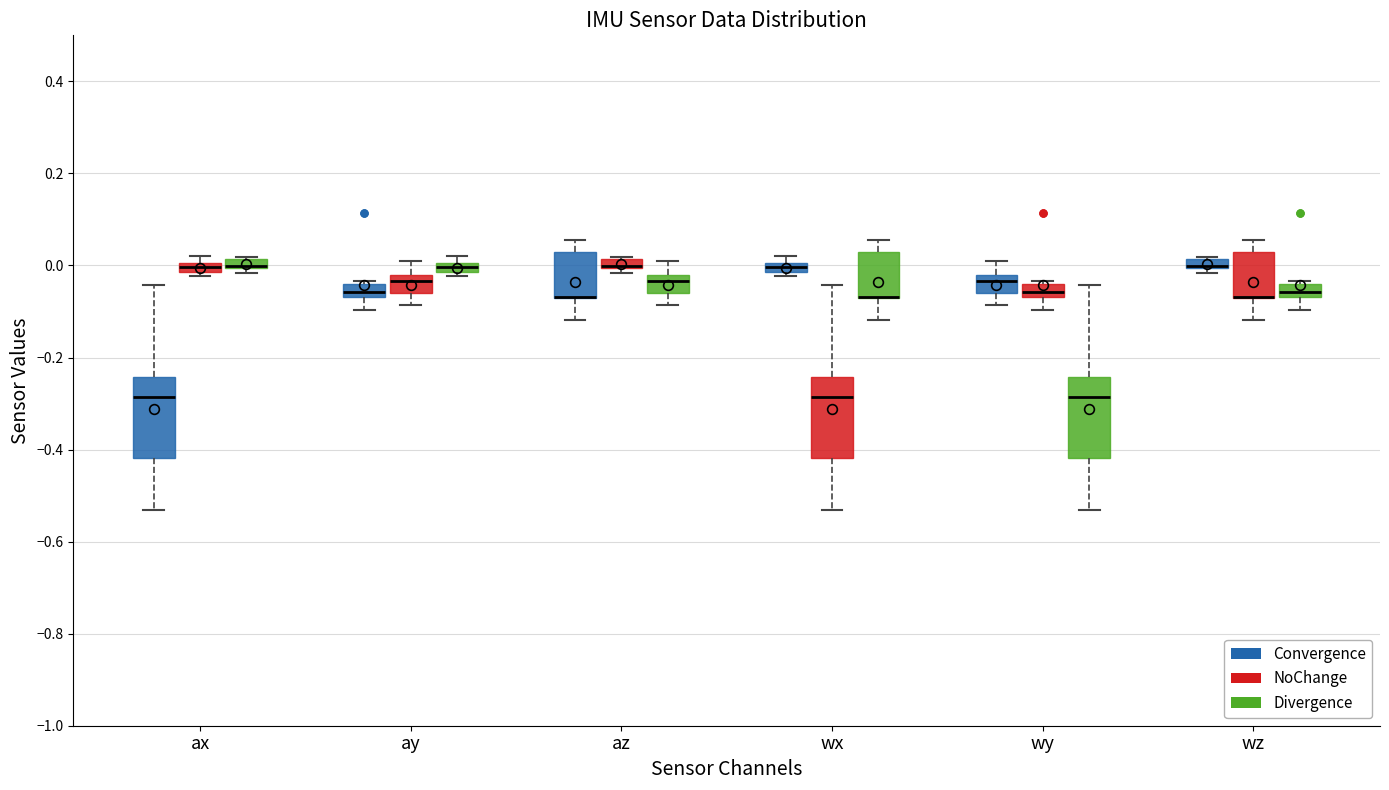

Where is the lower edge of the box for ax (Divergence) on the y-axis? The values are not printed on the chart, so give them approximately, as read against the axis.

0.00